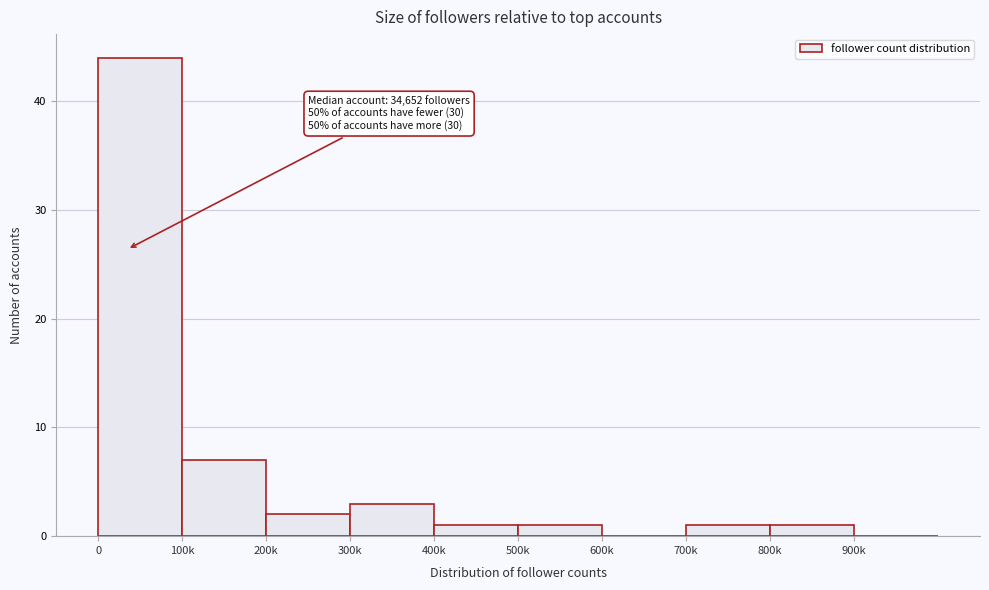

Reading left to right, what are all the values shown in this chart?

0=44	100k=7	200k=2	300k=3	400k=1	500k=1	600k=0	700k=1	800k=1	900k=0